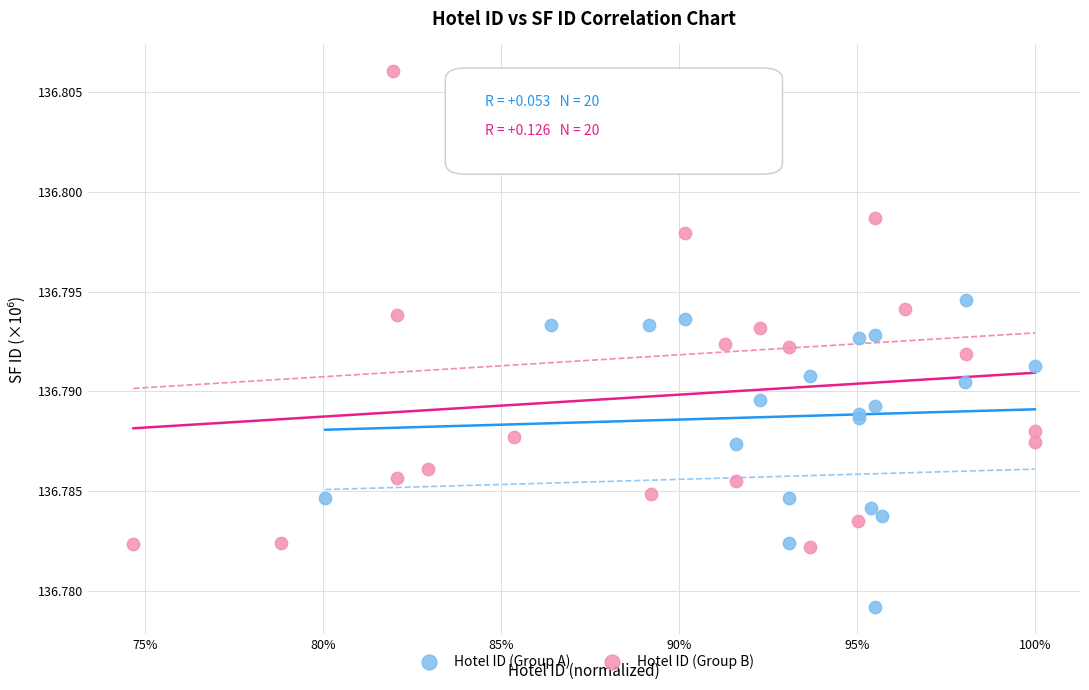

Which series reaches the maximum Y coordinate?

Hotel ID (Group B)